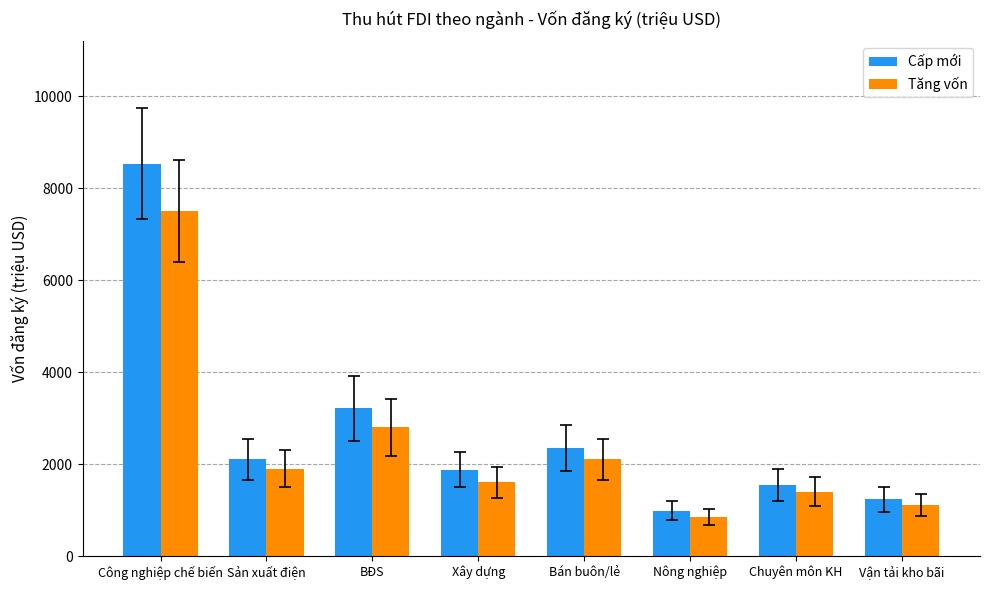

What is the difference between the maximum and minimum values in the Tăng vốn series?

6650